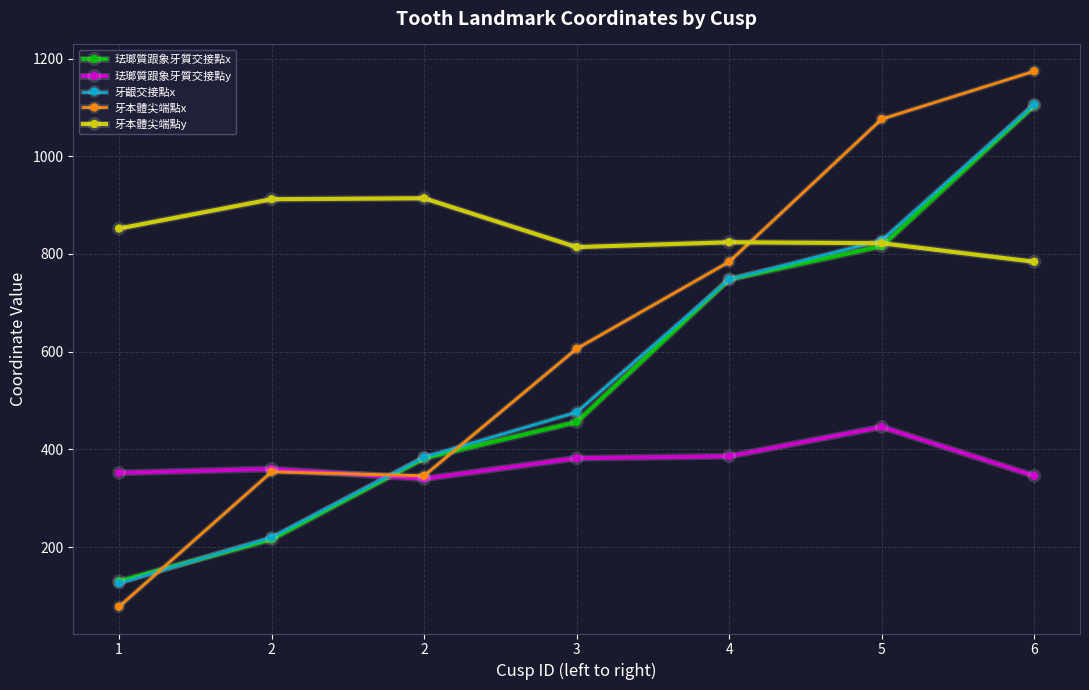

What is the sum of all 牙本體尖端點x values?

4418